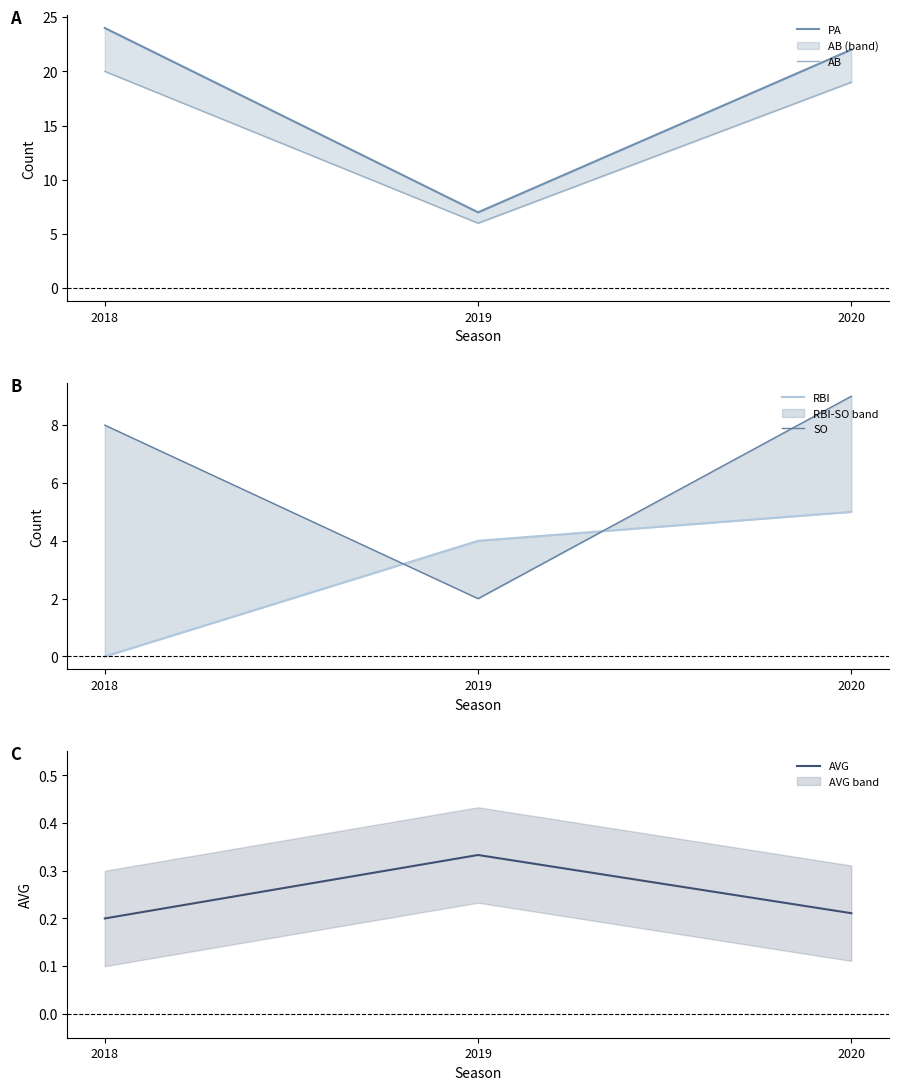

What is the difference between the highest and lowest values at 2020?

21.8